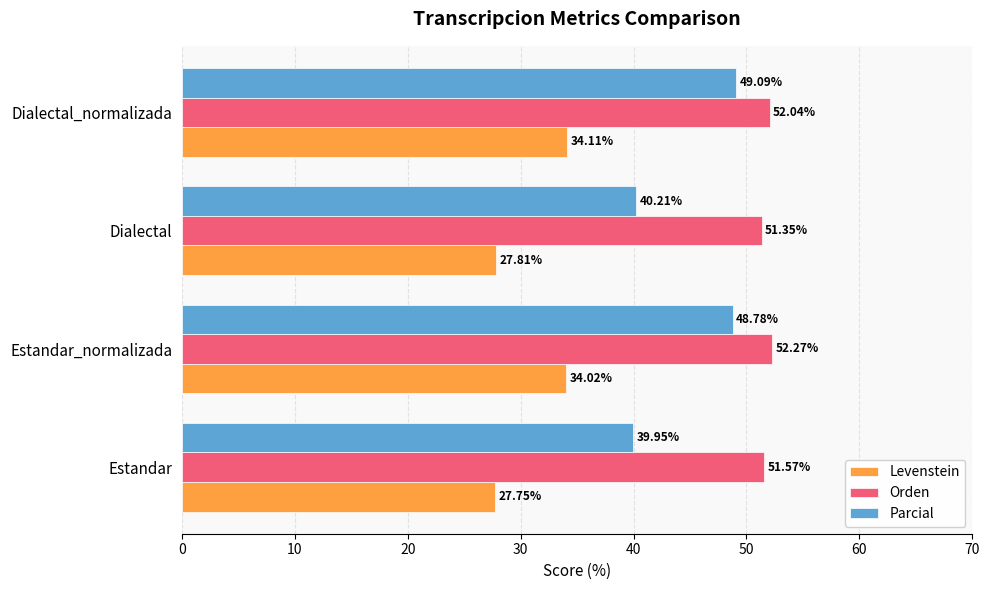

Where is Orden nearest to the value 51?

Dialectal